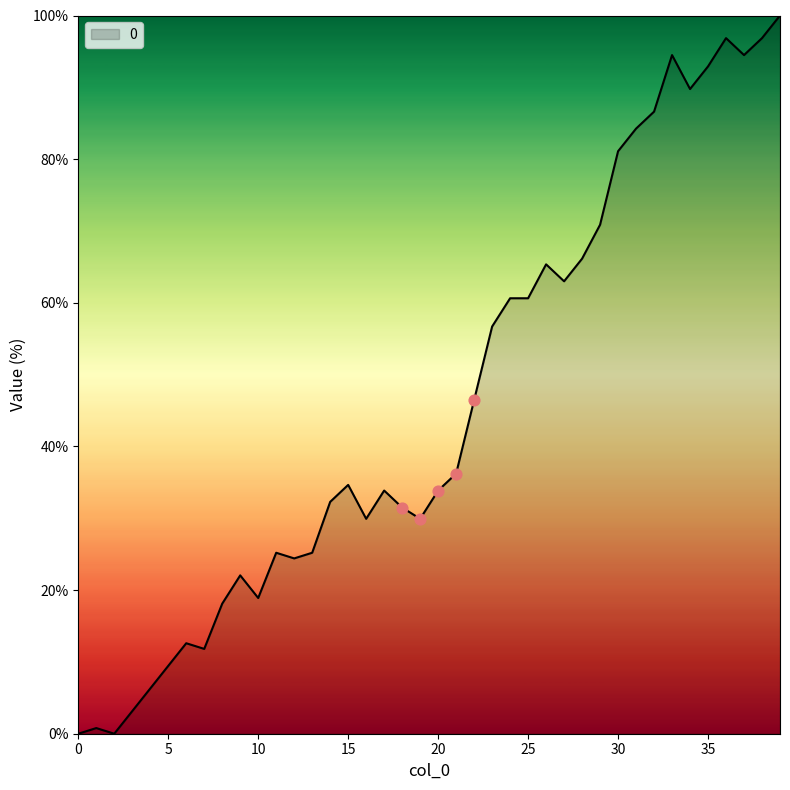

What is the difference between the maximum and minimum values?

100.0